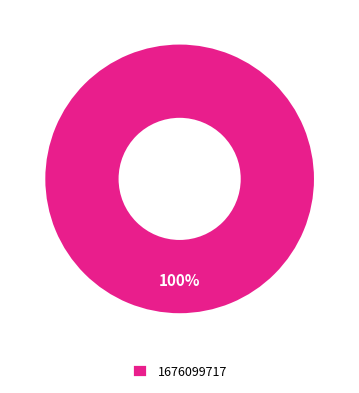

Rank the categories by value from highest to lowest.

1676099717